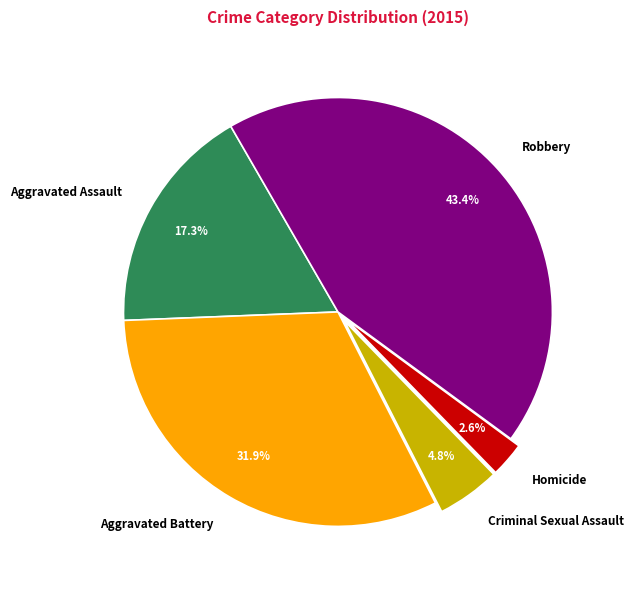

Between Aggravated Battery and Robbery, which is larger?

Robbery